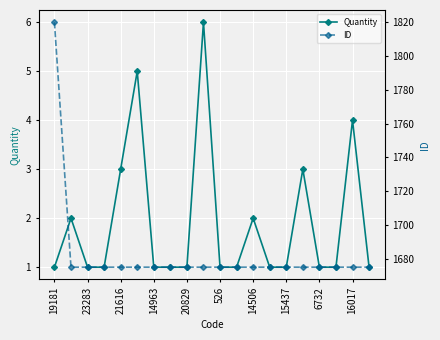

How many data points does each series have?

20